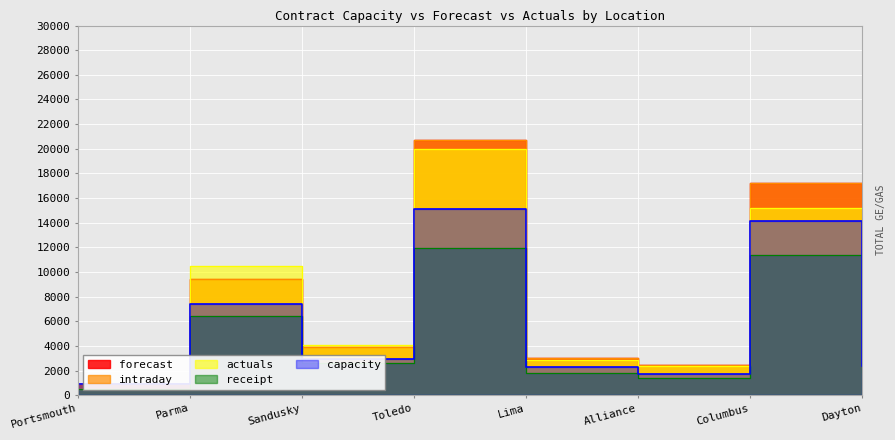

Which category has the highest value across all series?

Toledo